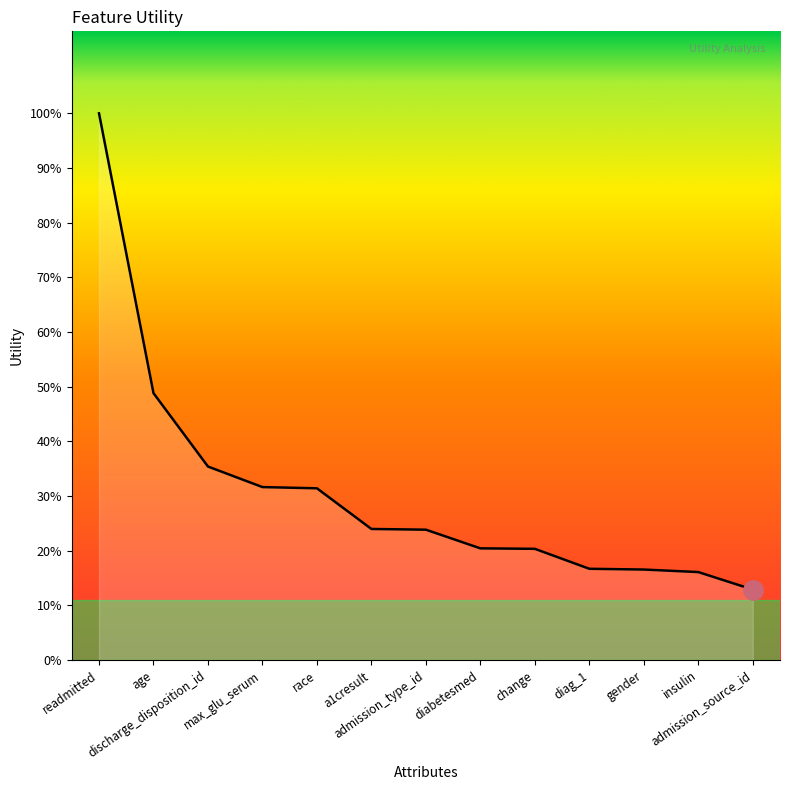

What is the label of the 12th point from the left?

insulin